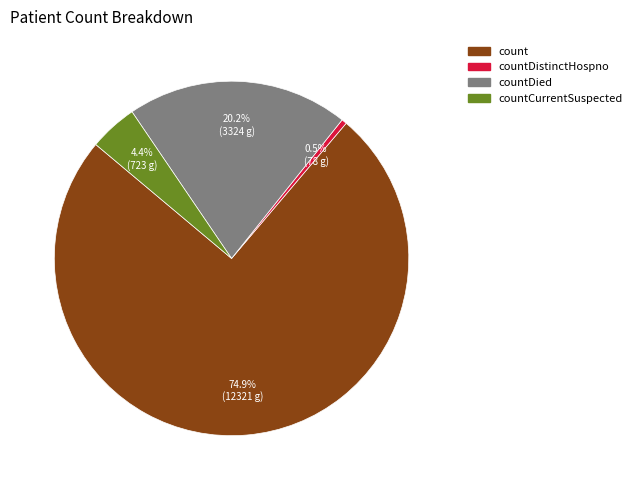

Count the number of slices in the pie.

4